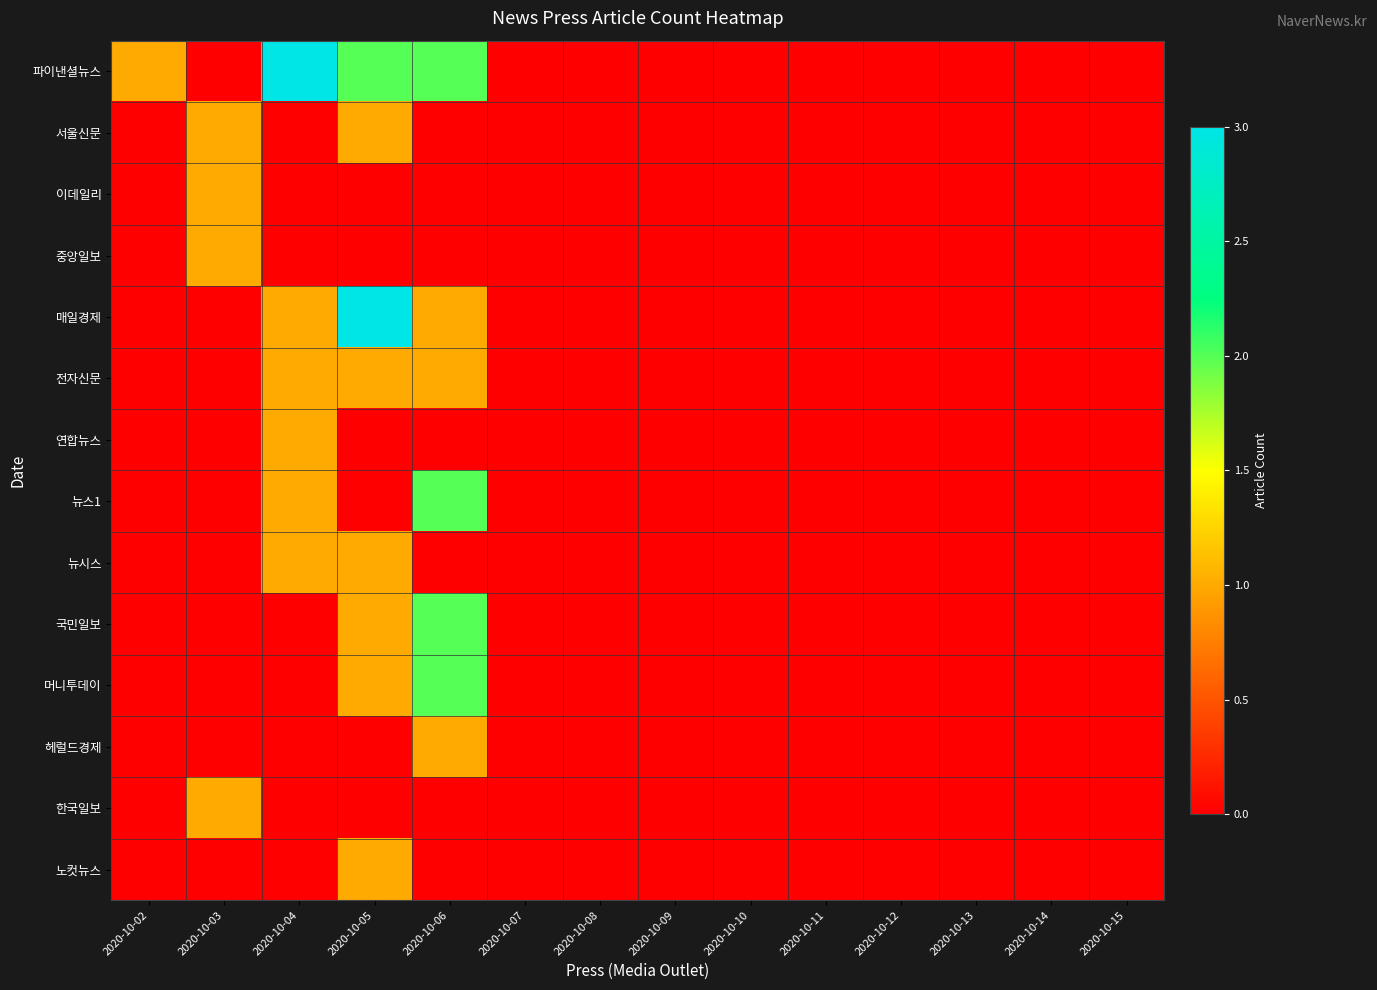

Between 2020-10-15 and 2020-10-07, which is larger?

2020-10-15